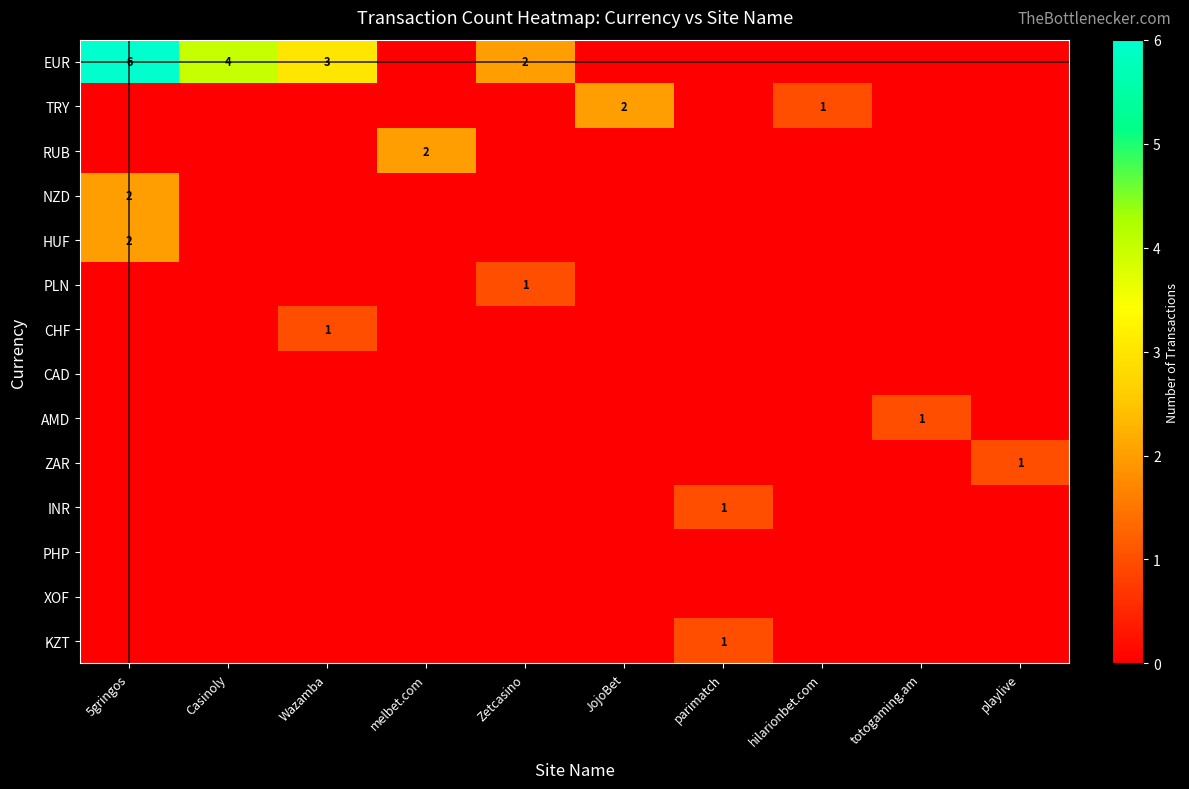

Count the number of categories in the chart.

10